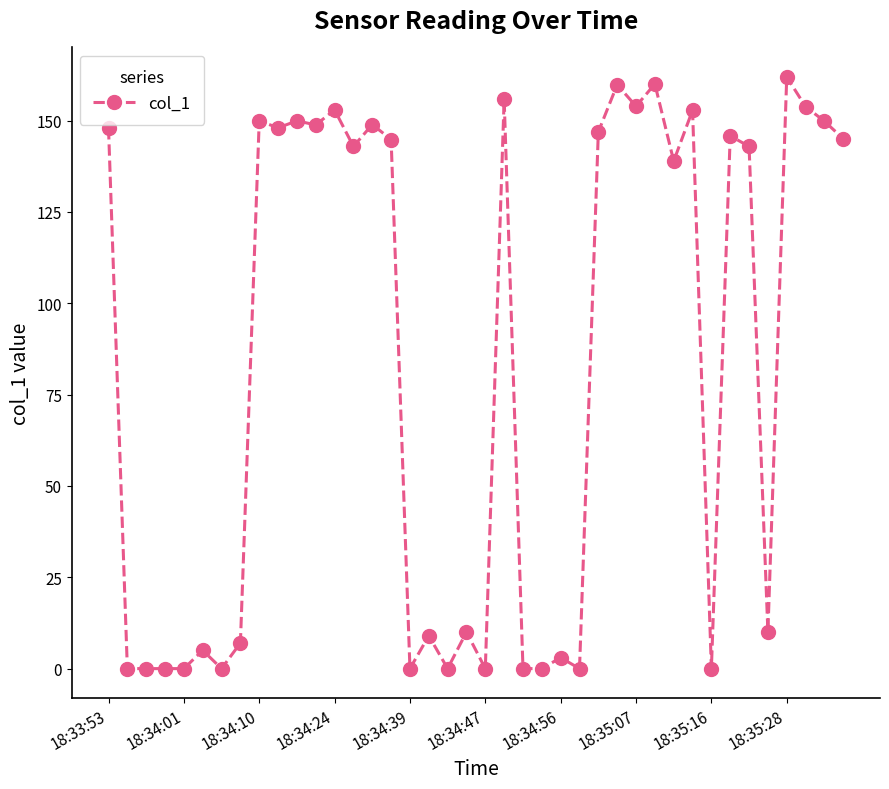

True or false: the data has more than 1 interior local peaks.

True